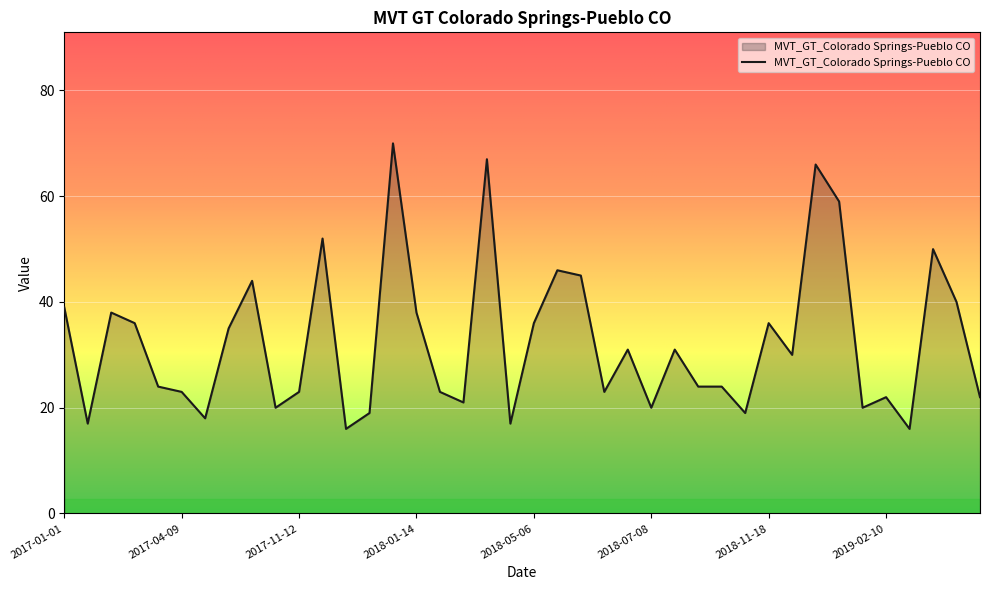

What is the difference between the maximum and minimum values?

54